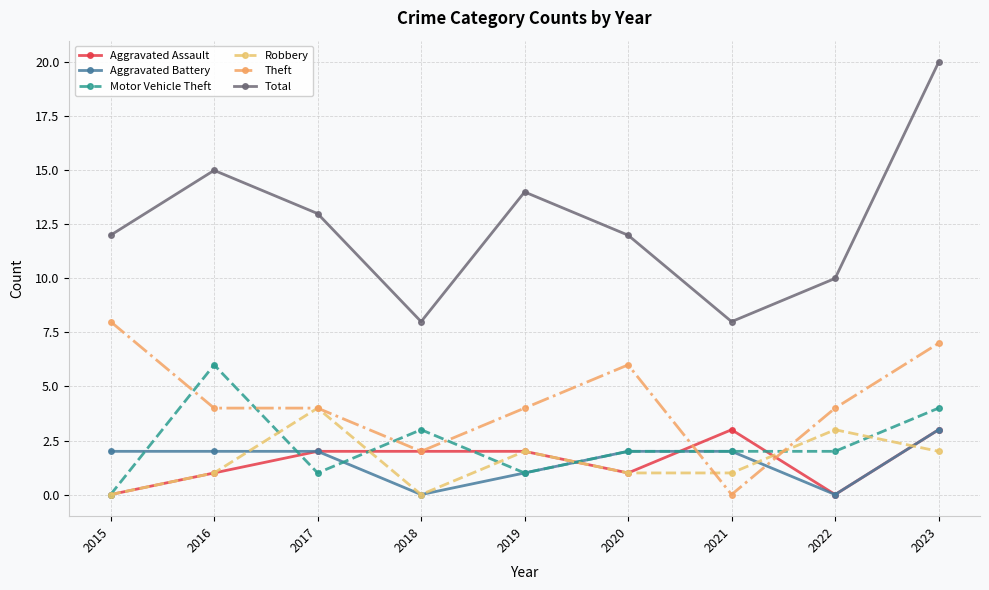

Reading left to right, what are all the values shown in this chart?

Aggravated Assault: 2015=0	2016=1	2017=2	2018=2	2019=2	2020=1	2021=3	2022=0	2023=3
Aggravated Battery: 2015=2	2016=2	2017=2	2018=0	2019=1	2020=2	2021=2	2022=0	2023=3
Motor Vehicle Theft: 2015=0	2016=6	2017=1	2018=3	2019=1	2020=2	2021=2	2022=2	2023=4
Robbery: 2015=0	2016=1	2017=4	2018=0	2019=2	2020=1	2021=1	2022=3	2023=2
Theft: 2015=8	2016=4	2017=4	2018=2	2019=4	2020=6	2021=0	2022=4	2023=7
Total: 2015=12	2016=15	2017=13	2018=8	2019=14	2020=12	2021=8	2022=10	2023=20